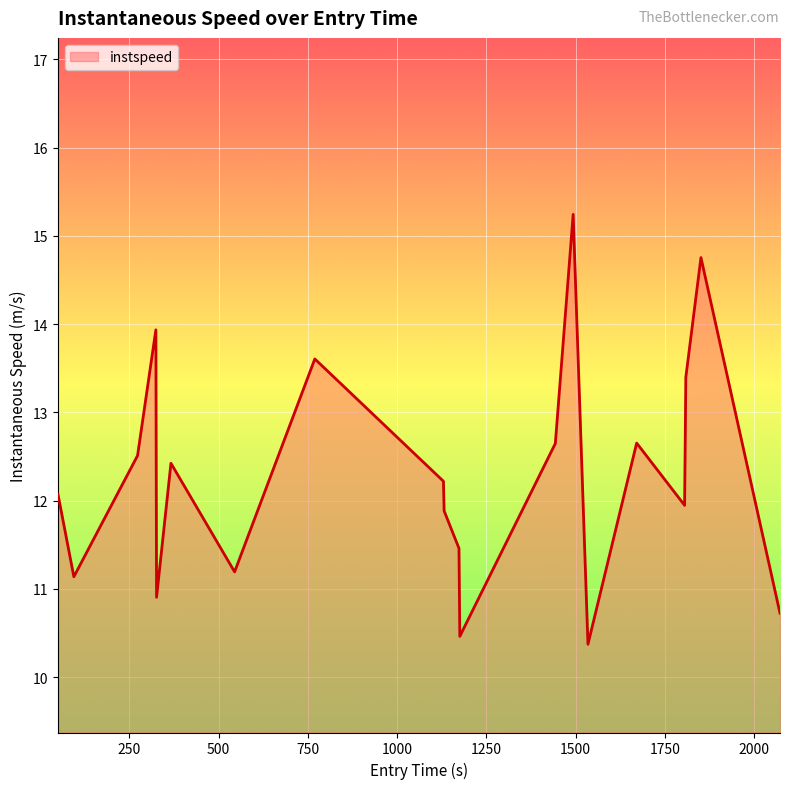

What is the difference between the maximum and minimum values?

4.9